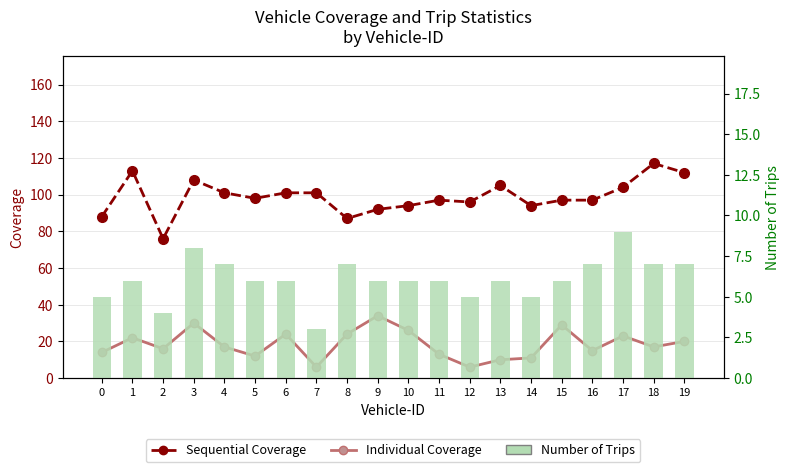

What is the approximate value of Number of Trips at 1?

6